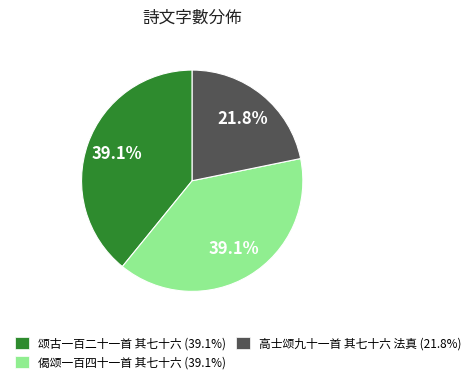

To the nearest percent, what is the average slice percentage?

33%